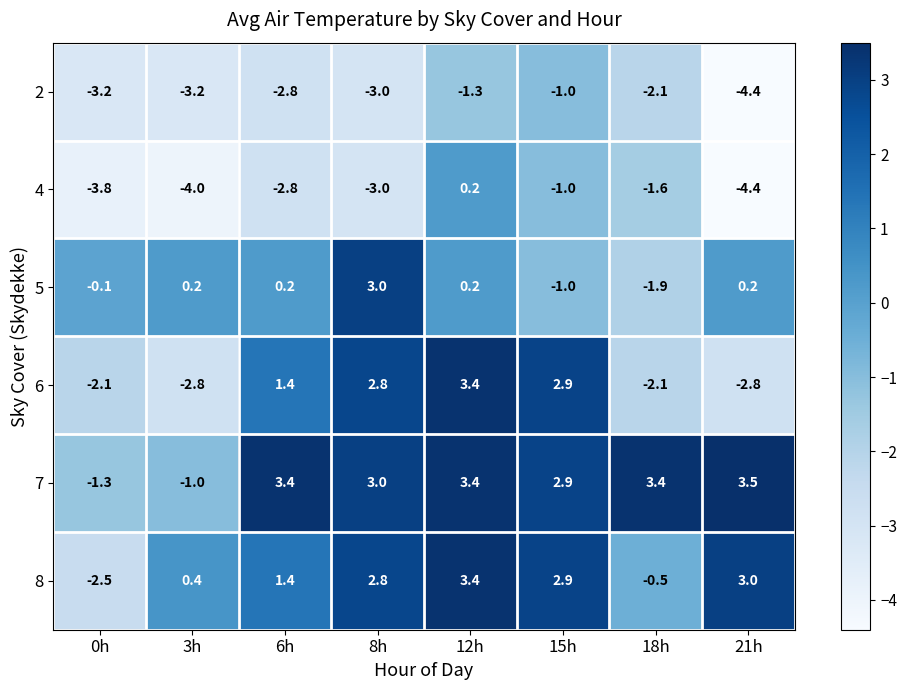

True or false: 7 has a value of 3.5 at 21h.

True